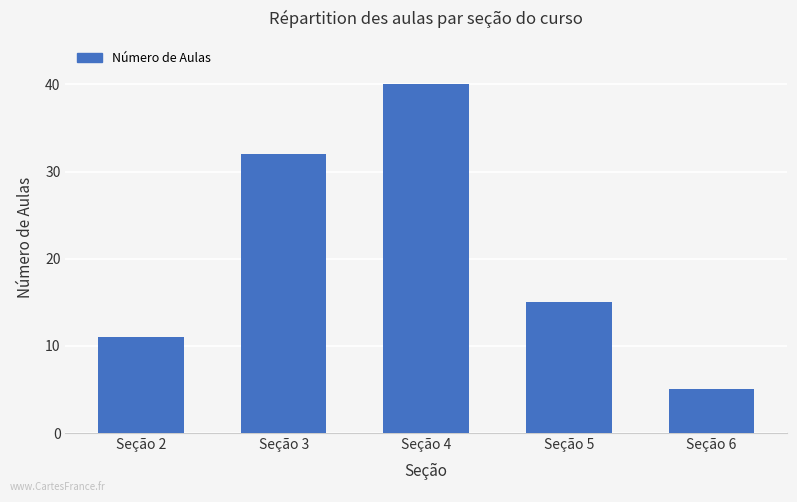

The chart shows a value of 40 at Seção 4. True or false?

True